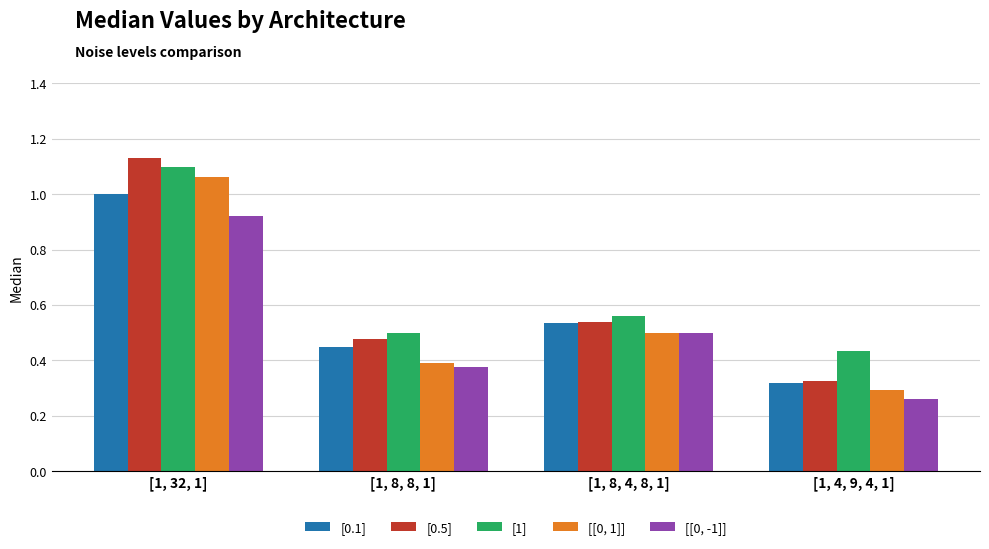

What is the label of the 4th bar from the left?

[1, 4, 9, 4, 1]